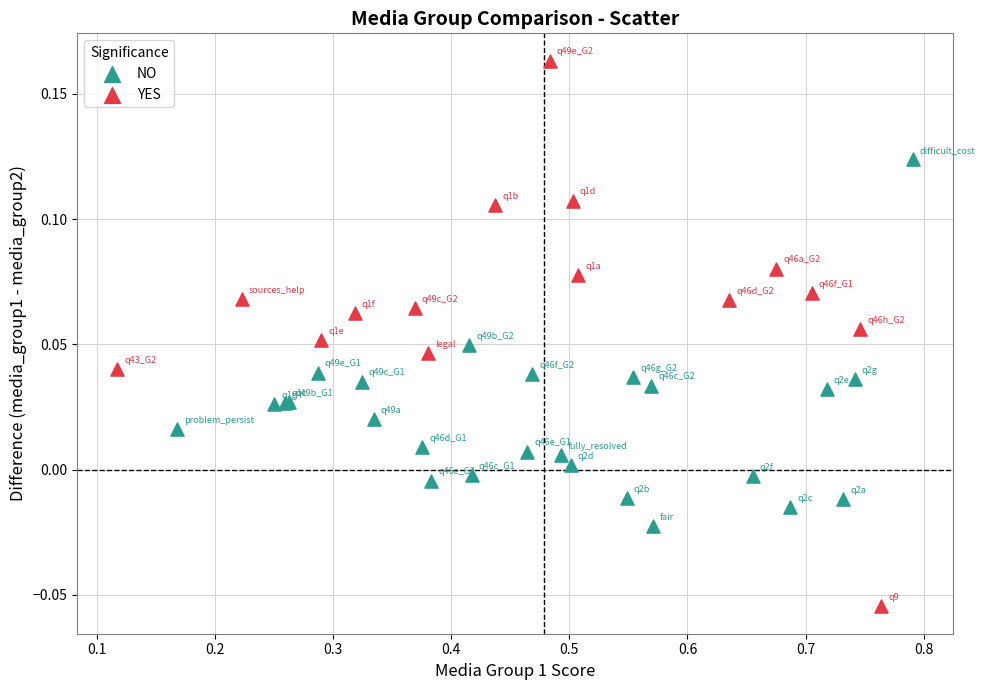

Which series has the widest spread of Y values?

YES